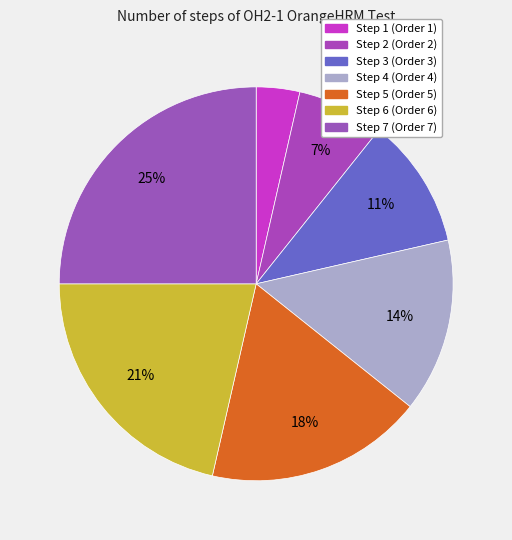

How many slices are in this pie chart?

7